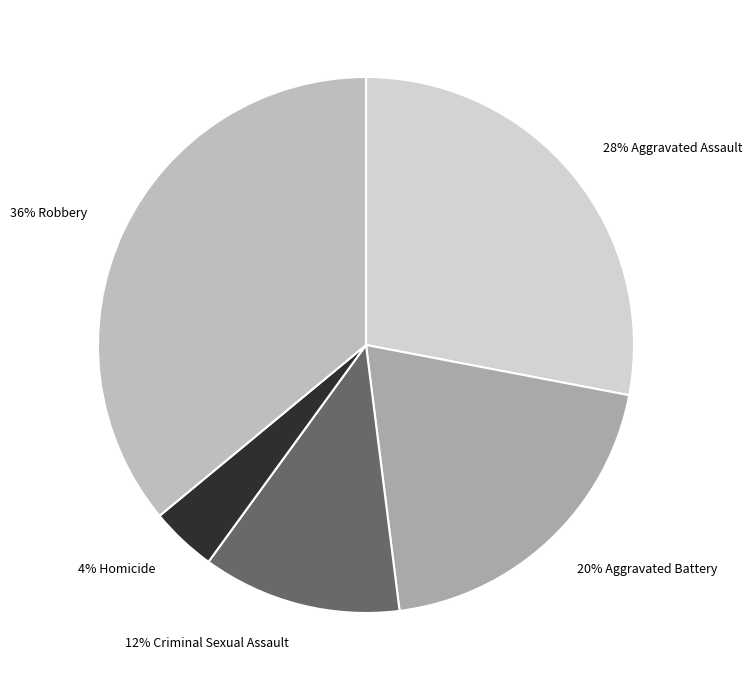

Approximately how many times larger is the value at 12% Criminal Sexual Assault compared to 36% Robbery?

0.3